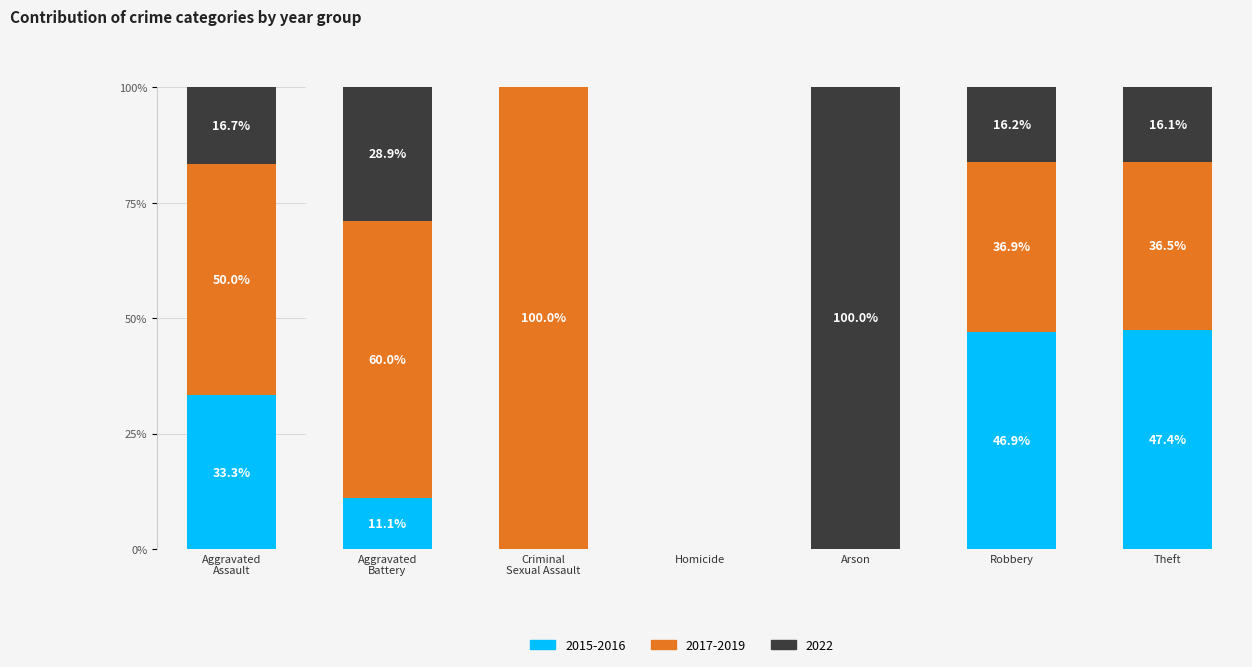

How many positive values does the 2019 series have?

5